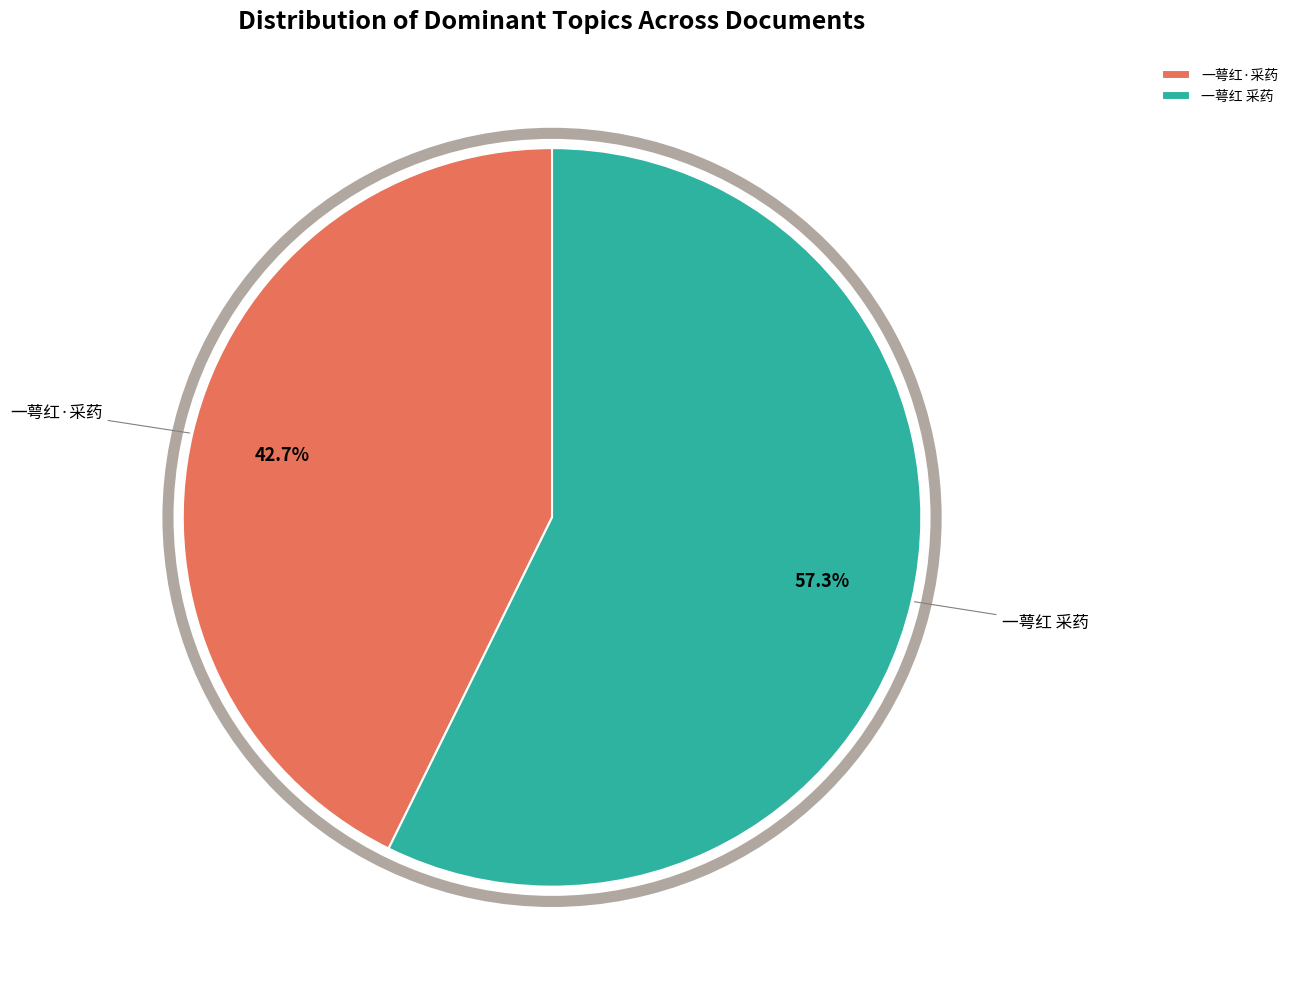

Count the number of slices in the pie.

2